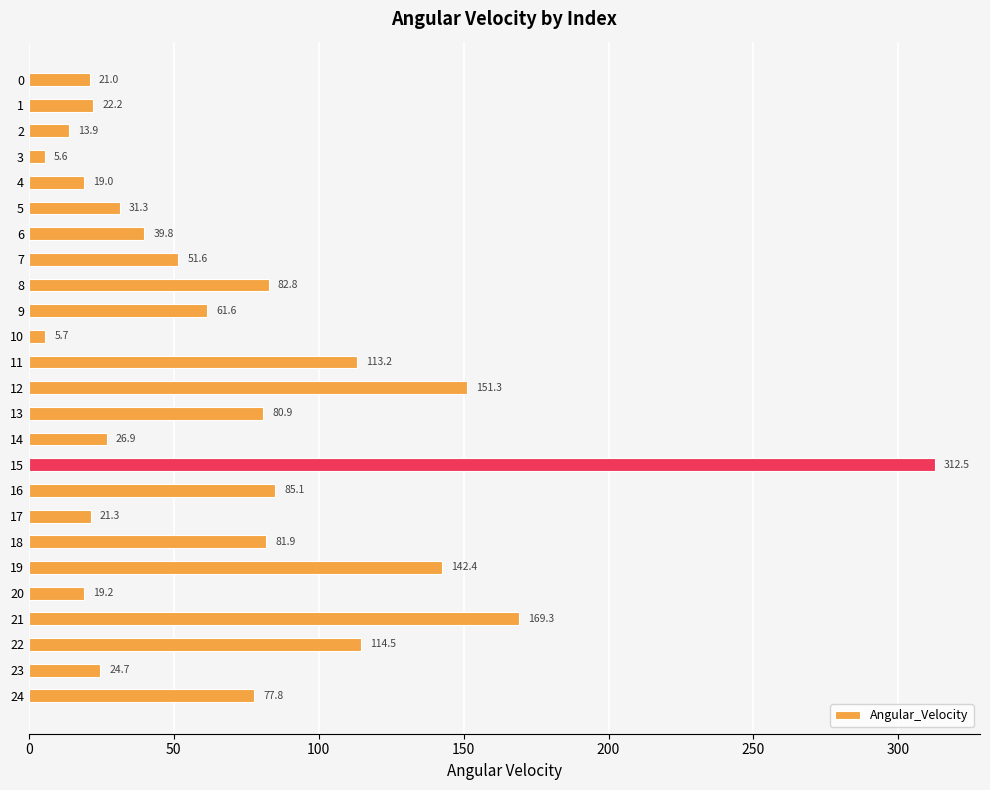

Rank the categories by value from lowest to highest.

3, 10, 2, 4, 20, 0, 17, 1, 23, 14, 5, 6, 7, 9, 24, 13, 18, 8, 16, 11, 22, 19, 12, 21, 15